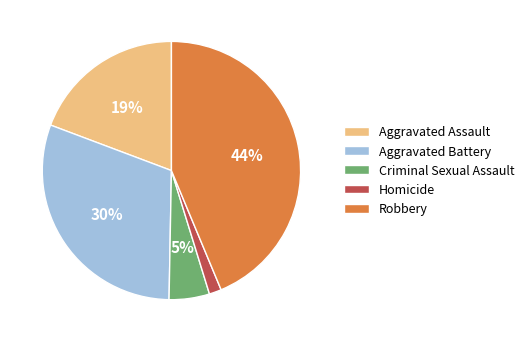

Rank the categories by value from lowest to highest.

Homicide, Criminal Sexual Assault, Aggravated Assault, Aggravated Battery, Robbery